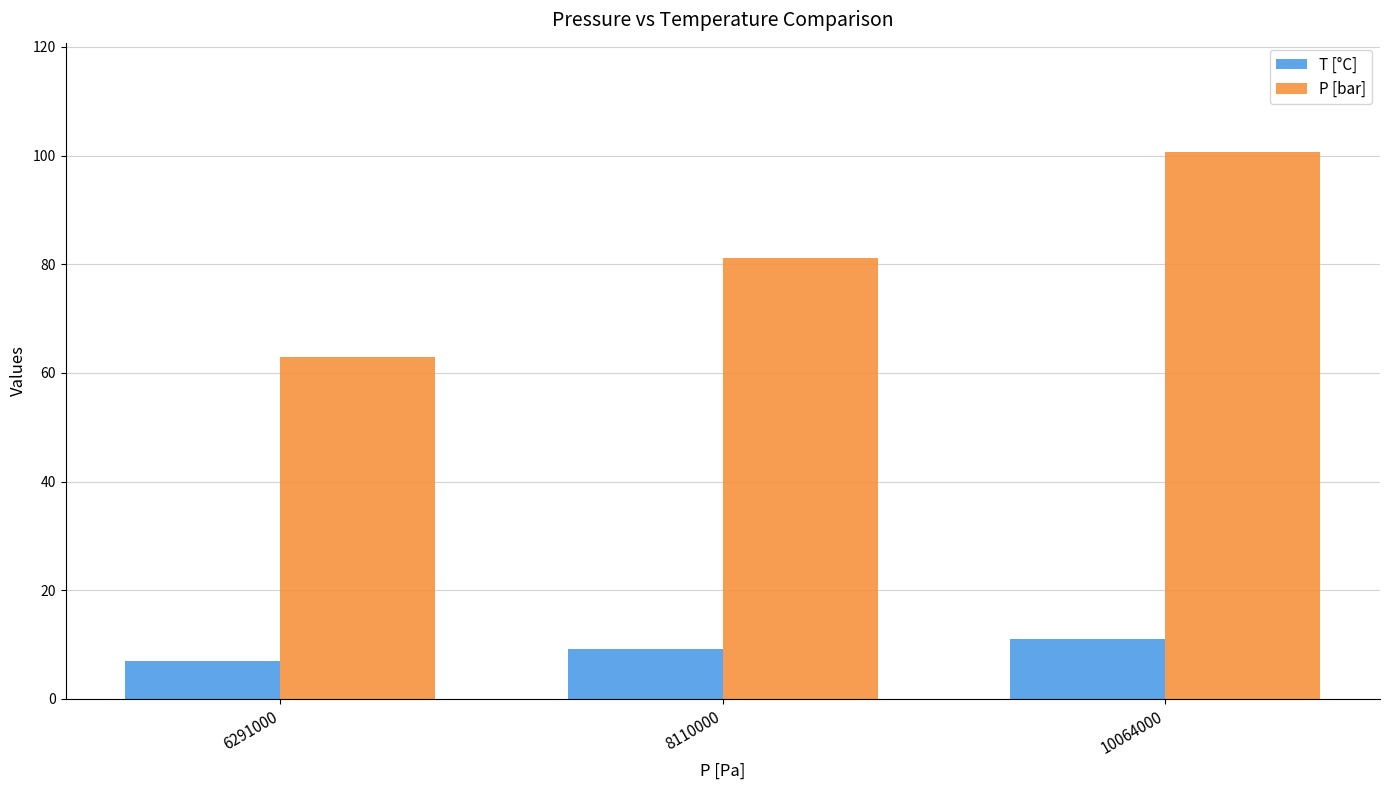

Rank the series by their average value, from lowest to highest.

T [°C], P [bar]